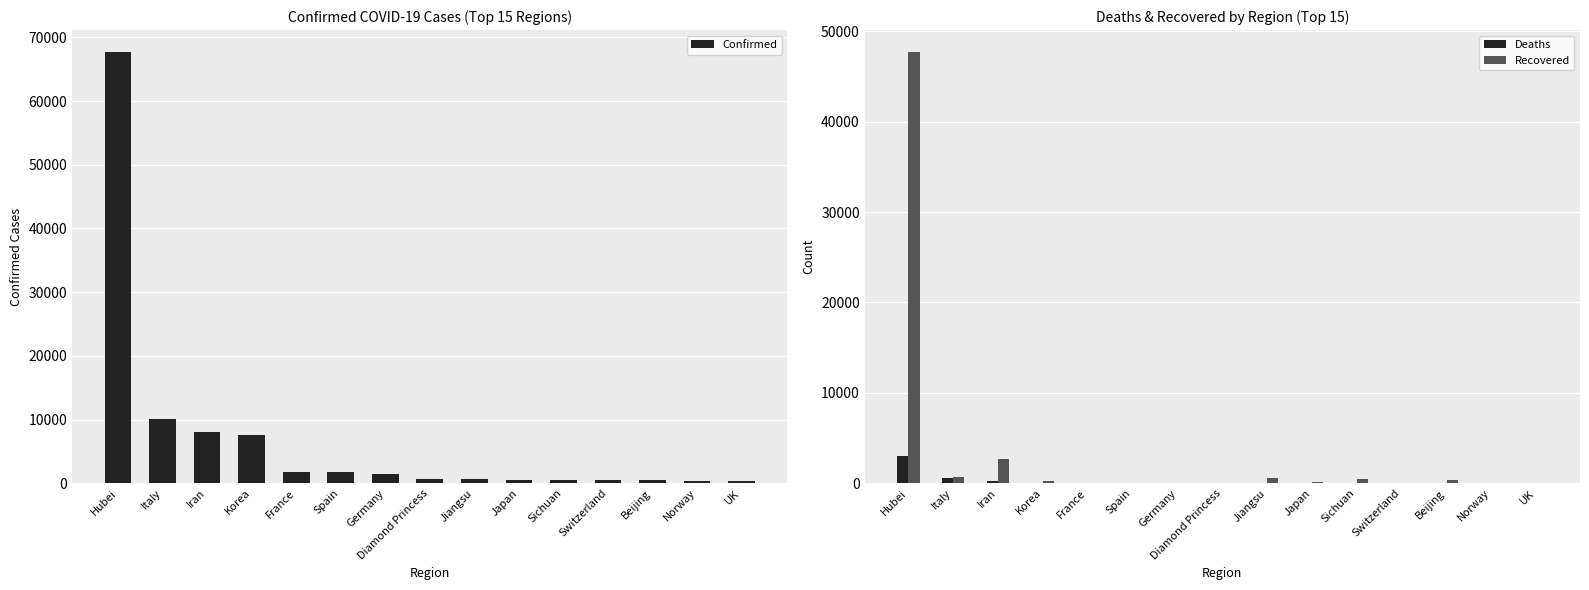

What is the label of the 10th bar from the right?

Spain